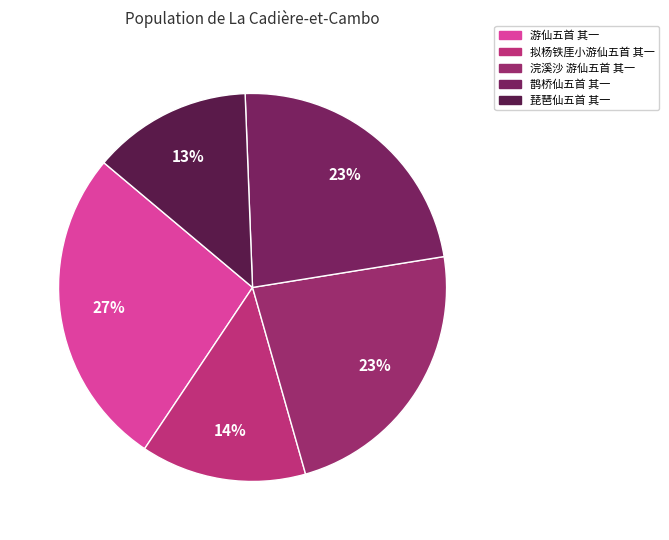

What is the change in value from 浣溪沙 游仙五首 其一 to 琵琶仙五首 其一?

-343171